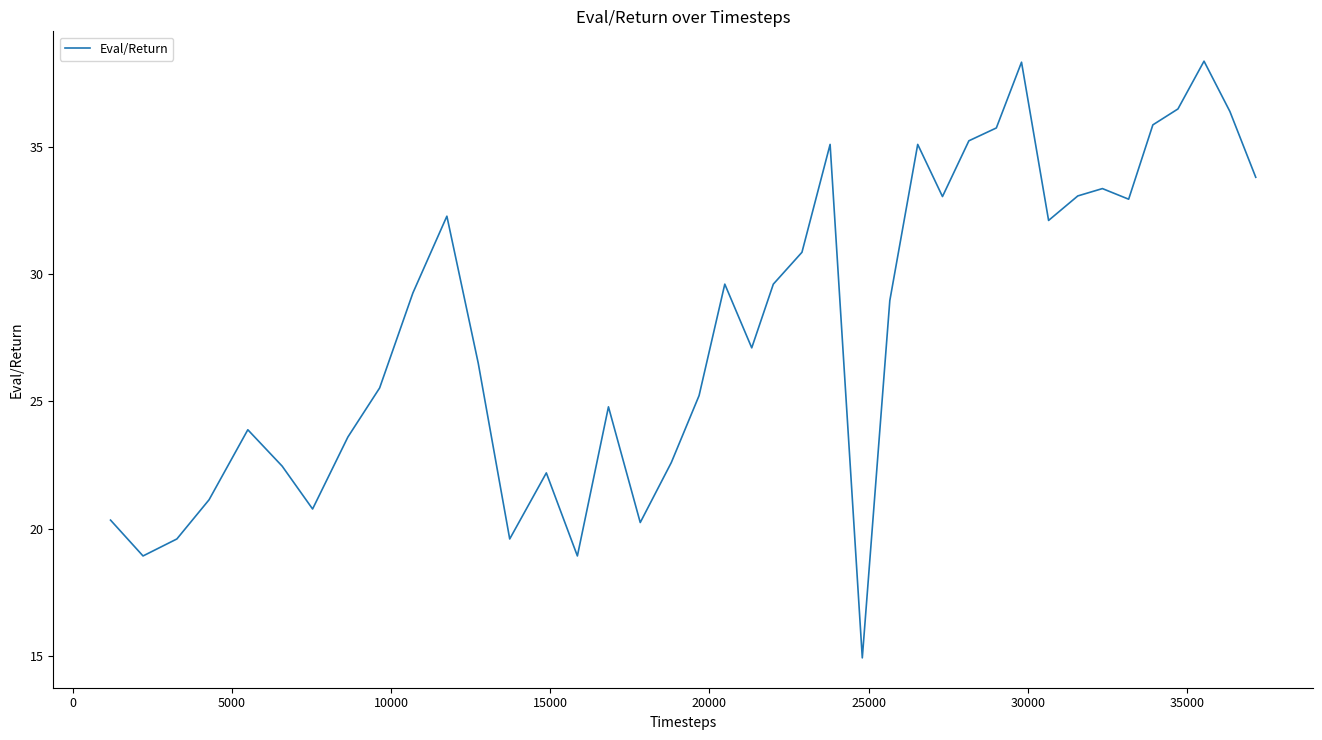

What is the greatest value displayed?

38.4